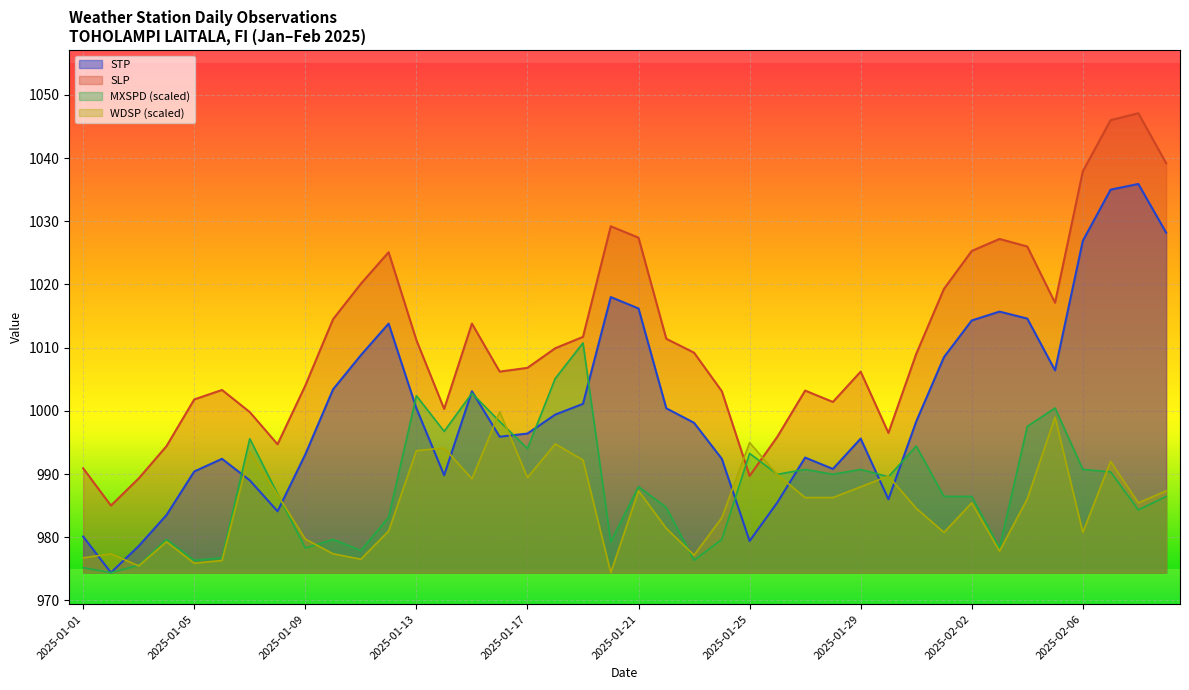

How many times do STP and MXSPD cross each other?

12